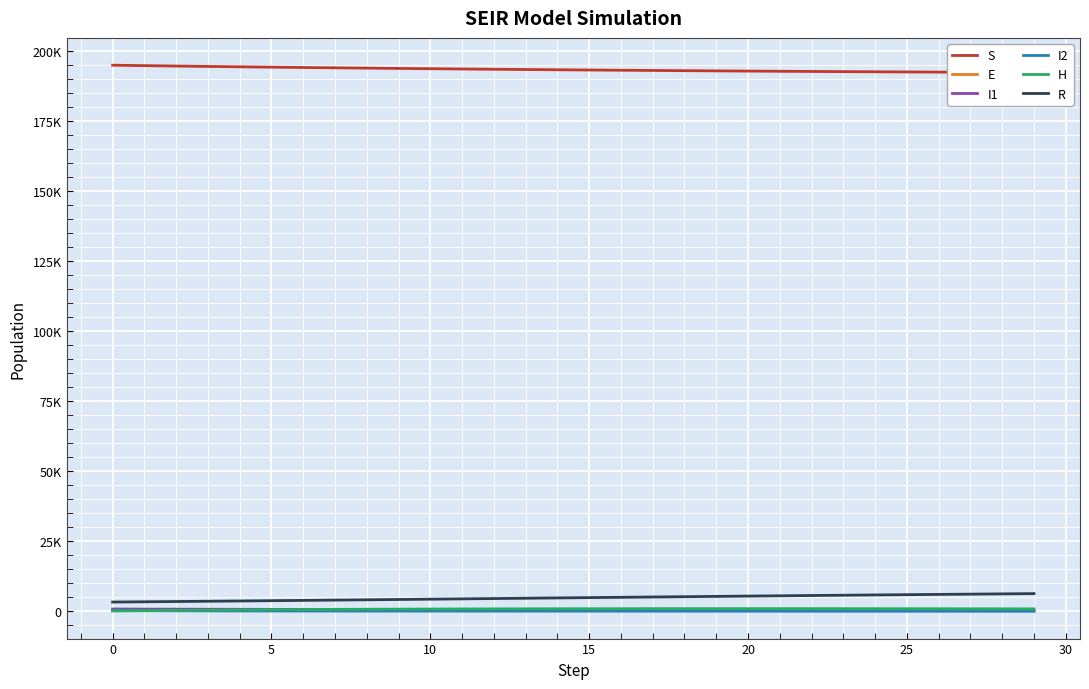

True or false: R and E cross at least once.

False